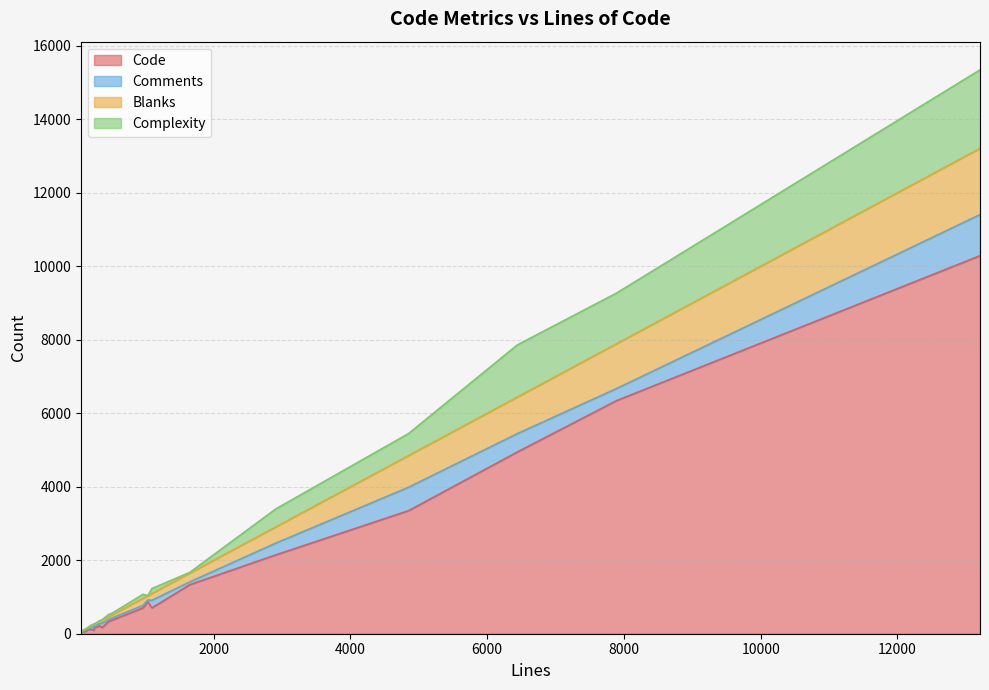

How many intersections are there between Blanks and Complexity?

5